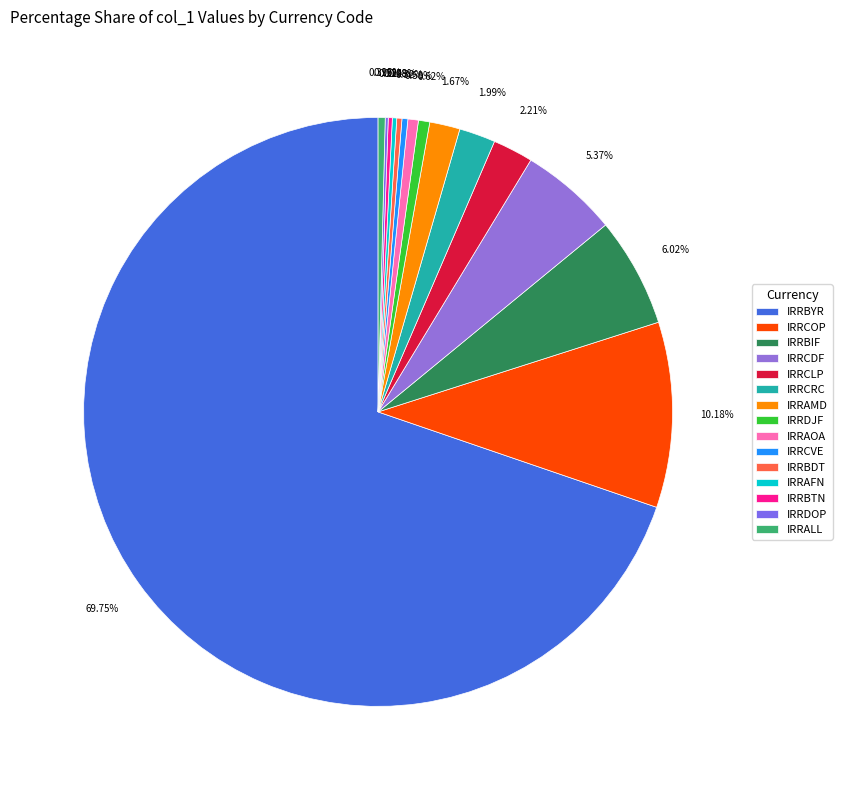

What percentage do IRRCOP and IRRDJF together represent?

10.8%